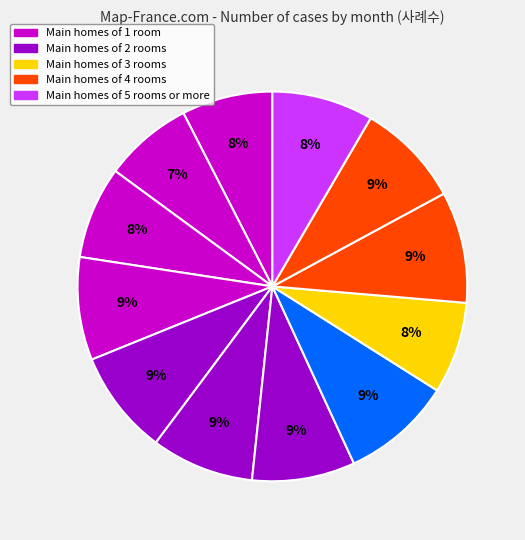

To the nearest percent, what is the difference between the largest and smallest slice percentages?

2%